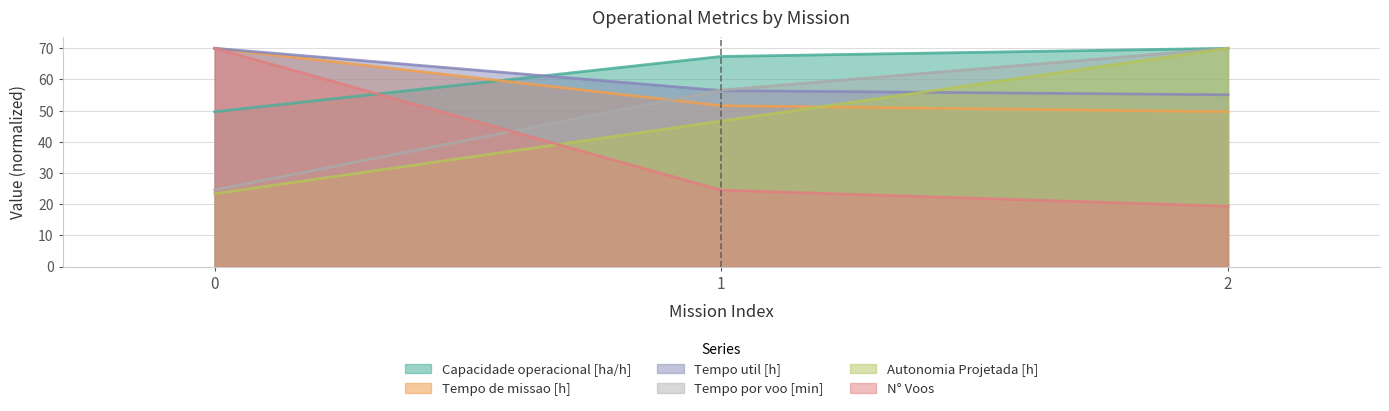

Reading left to right, what are all the values shown in this chart?

Capacidade operacional [ha/h]: 0=49.7	1=67.4	2=70.0
Tempo de missao [h]: 0=70.0	1=51.6	2=49.7
Tempo util [h]: 0=70.0	1=56.4	2=55.1
Tempo por voo [min]: 0=24.6	1=56.6	2=70.0
Autonomia Projetada [h]: 0=23.3	1=46.7	2=70.0
N° Voos: 0=70.0	1=24.5	2=19.3